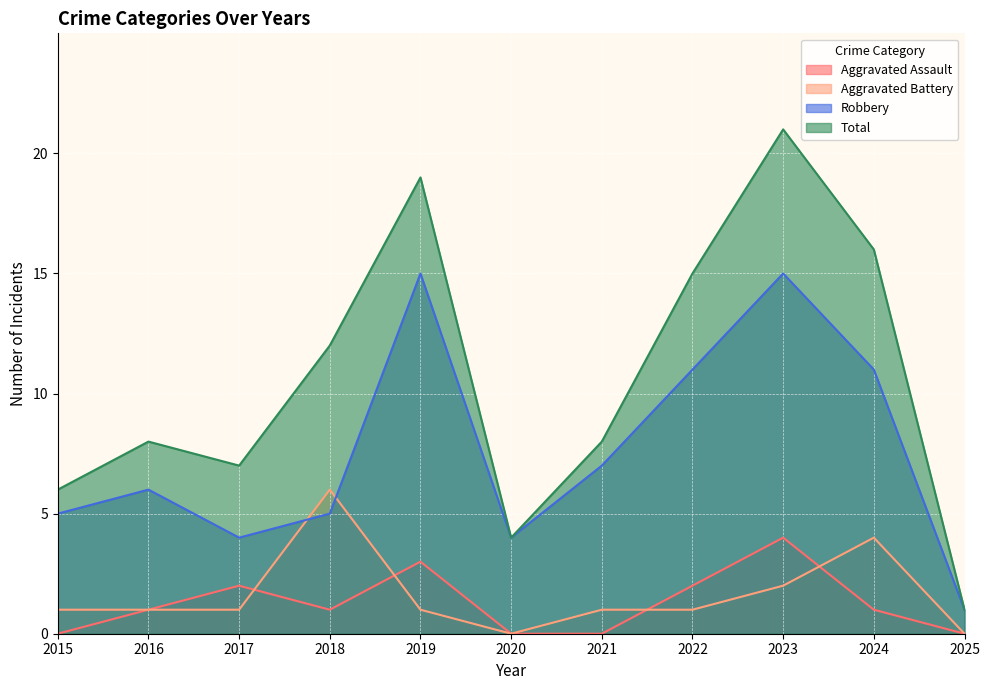

Reading right to left, what are all the values shown in this chart?

Aggravated Assault: 2025=0	2024=1	2023=4	2022=2	2021=0	2020=0	2019=3	2018=1	2017=2	2016=1	2015=0
Aggravated Battery: 2025=0	2024=4	2023=2	2022=1	2021=1	2020=0	2019=1	2018=6	2017=1	2016=1	2015=1
Robbery: 2025=1	2024=11	2023=15	2022=11	2021=7	2020=4	2019=15	2018=5	2017=4	2016=6	2015=5
Total: 2025=1	2024=16	2023=21	2022=15	2021=8	2020=4	2019=19	2018=12	2017=7	2016=8	2015=6